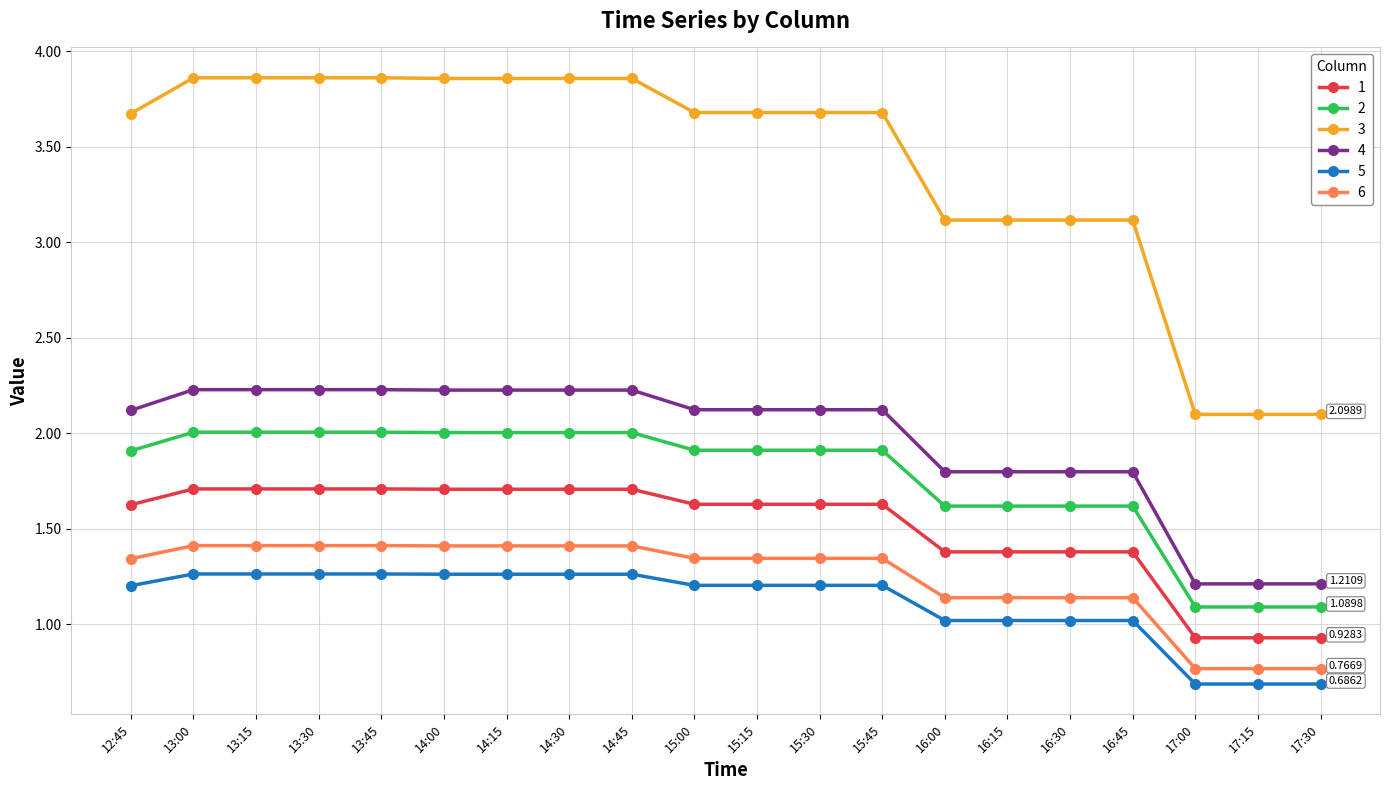

How many lines are shown in the chart?

6